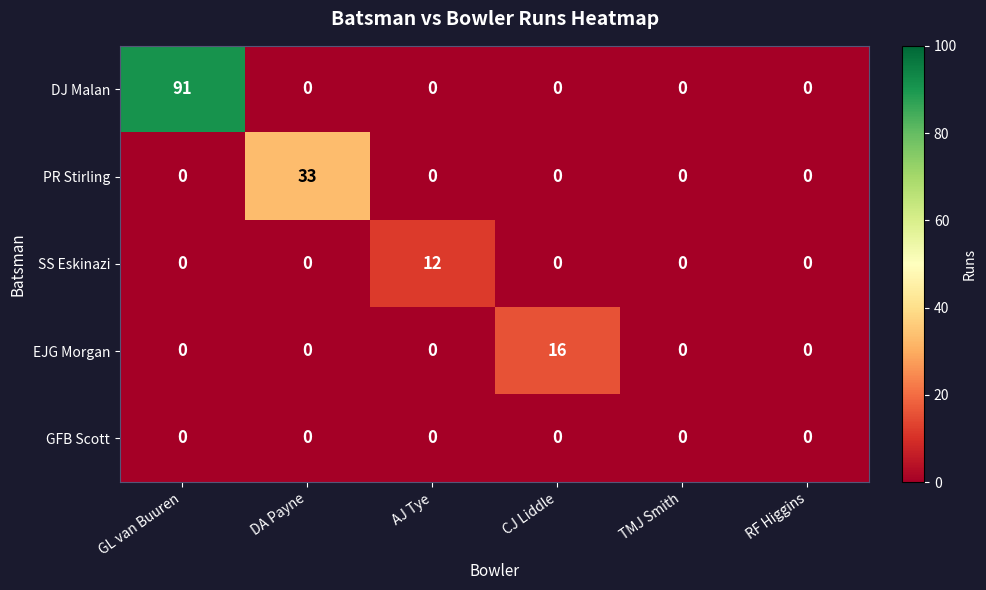

How many distinct data groups are displayed?

5